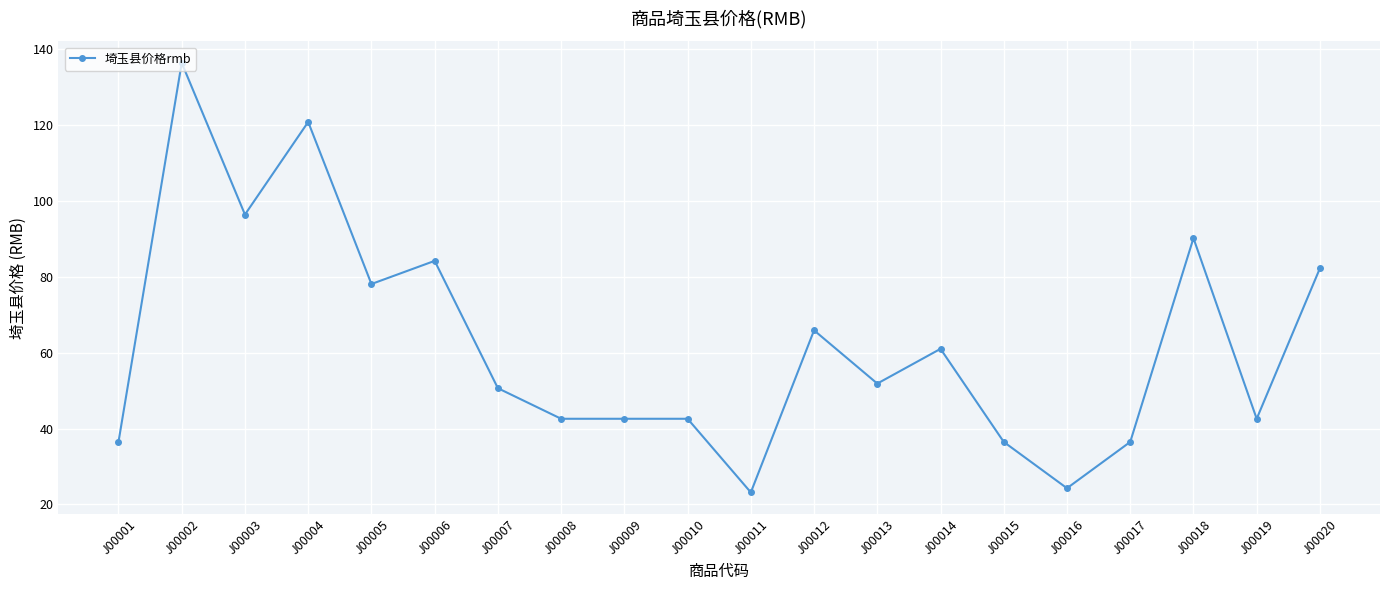

What is the greatest value displayed?

136.3